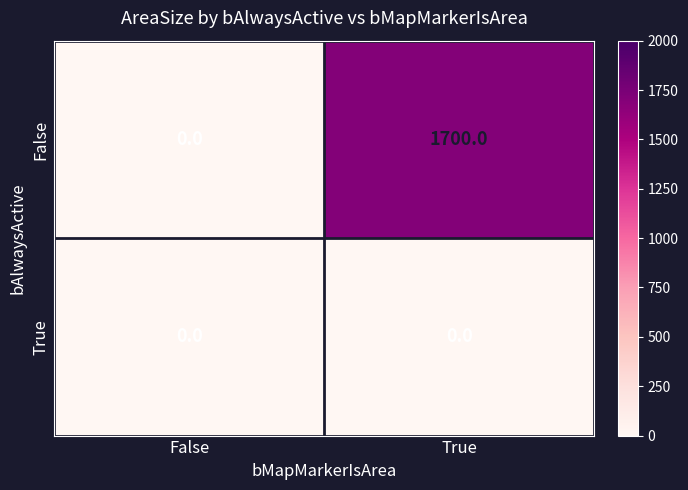

Rank the series at True from highest to lowest value.

False, True